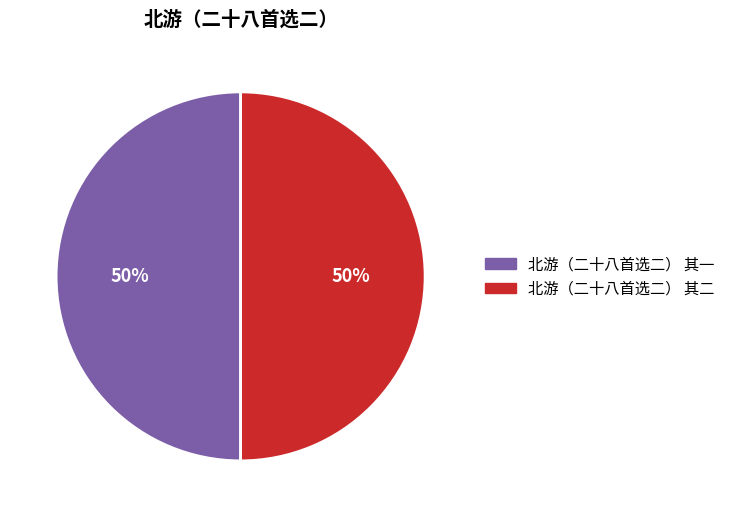

Count the number of slices in the pie.

2